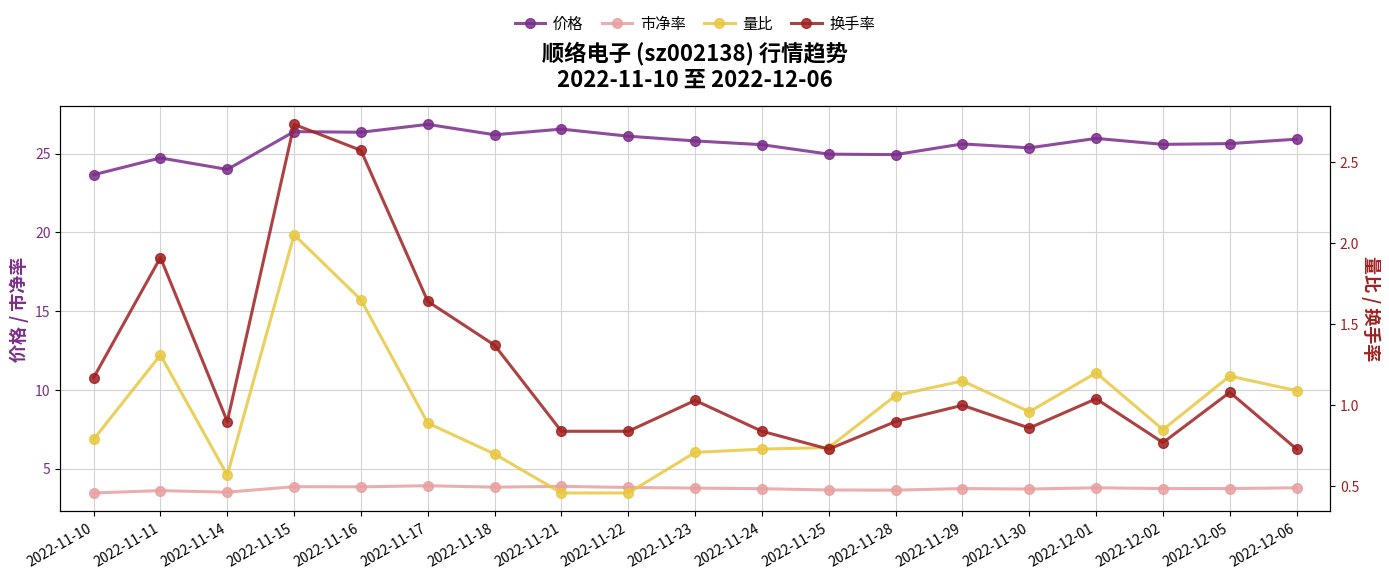

At which category is the sum across all series the highest?

2022-11-15